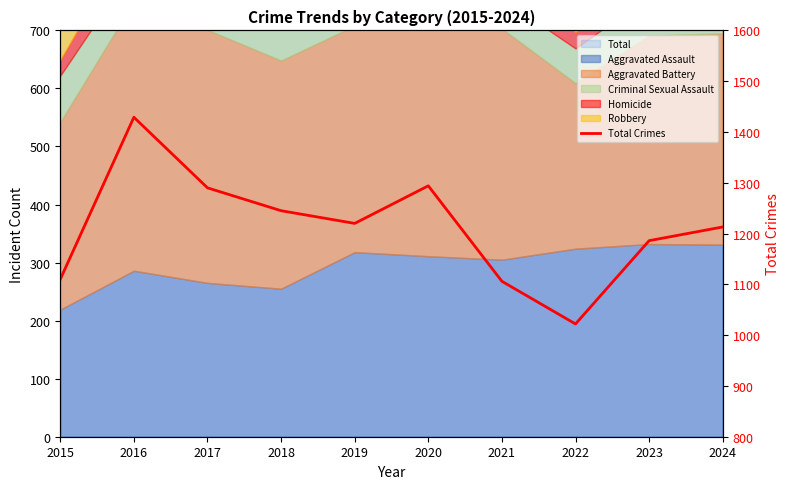

How many values are below 1220?

5